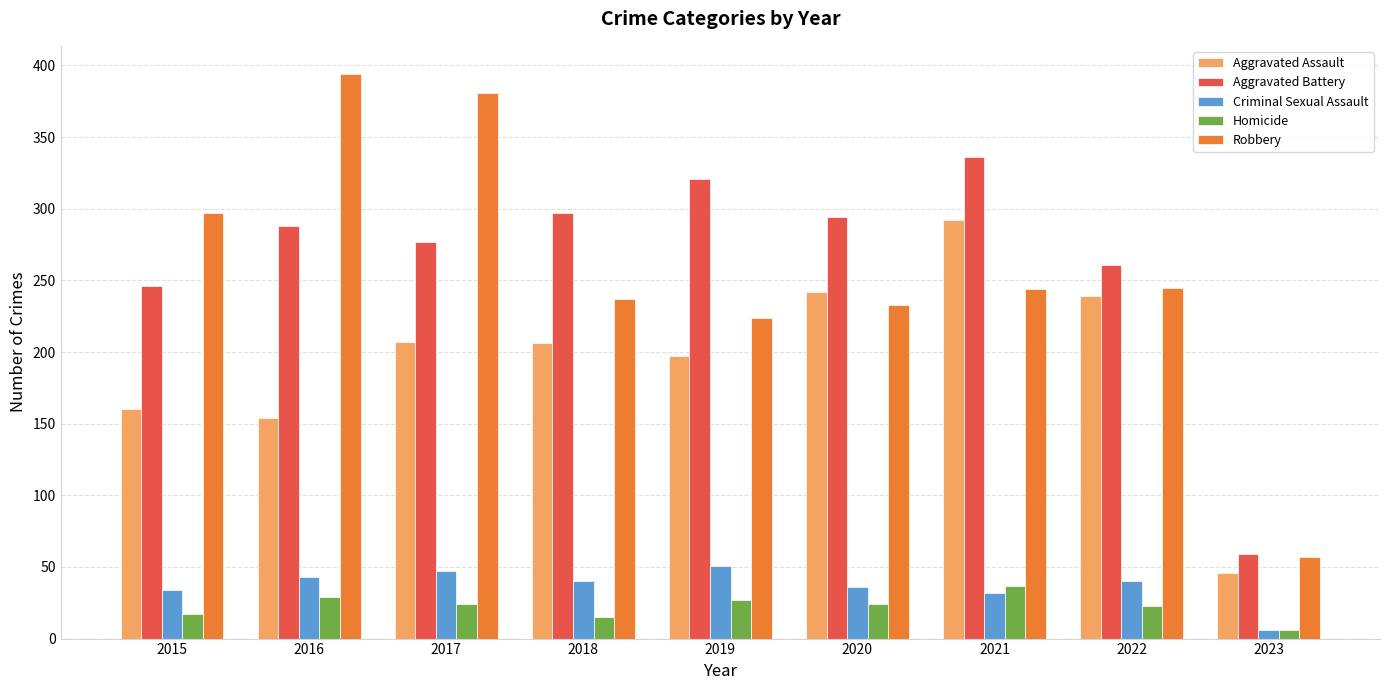

At how many categories does at least one series exceed 54?

9